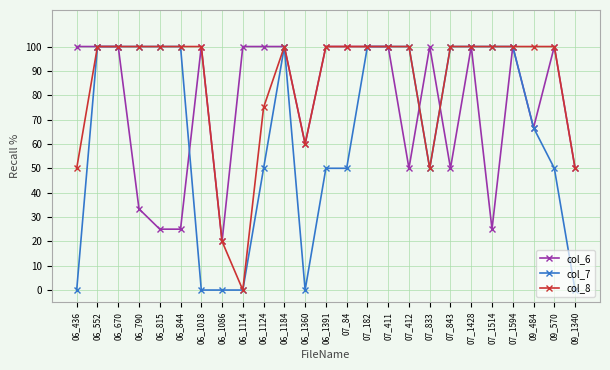

What is the difference between the highest and lowest values at 06_844?

75.0